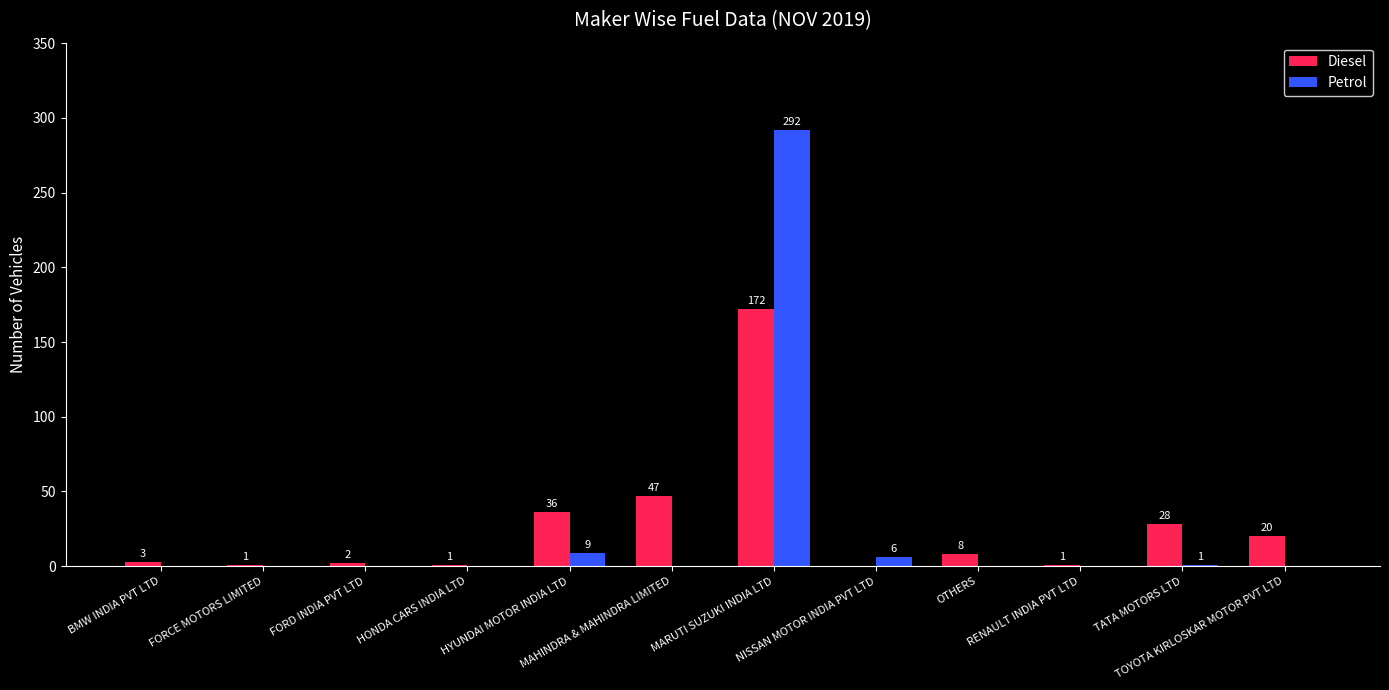

Which series has the largest total across all categories?

Diesel